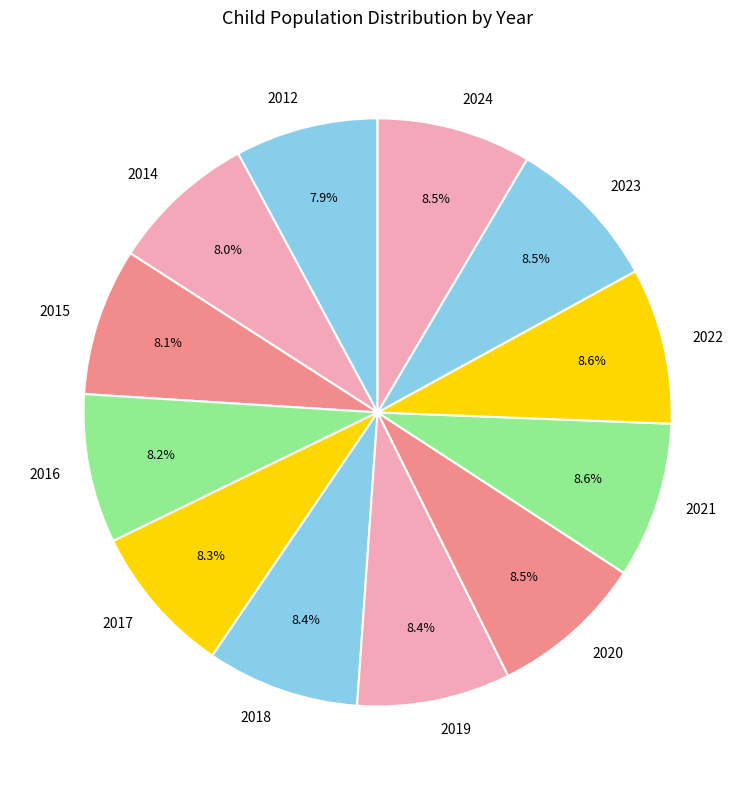

What is the ratio of the value at 2020 to the value at 2016?

1.0